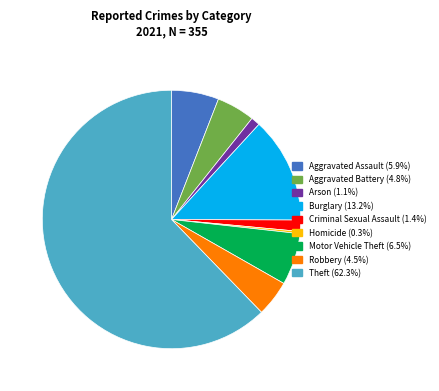

Count the number of slices in the pie.

9